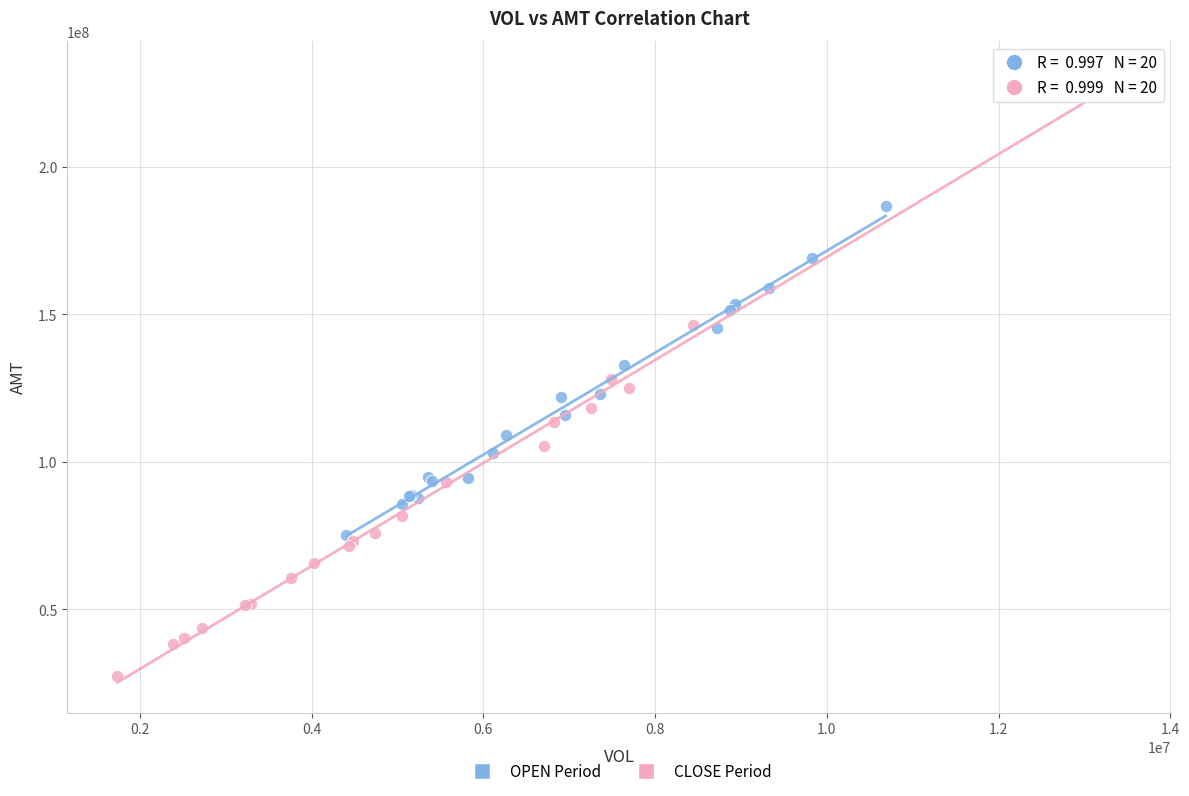

What are all the series names shown in the legend?

OPEN Period, CLOSE Period